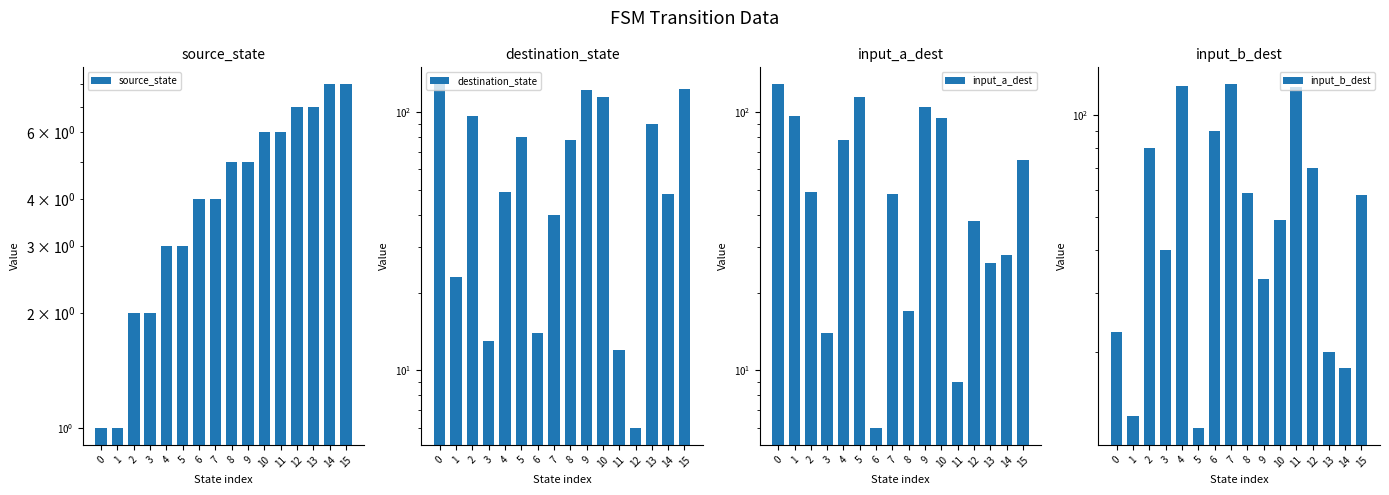

Is it true that input_a_dest equals 115 at 5?

True